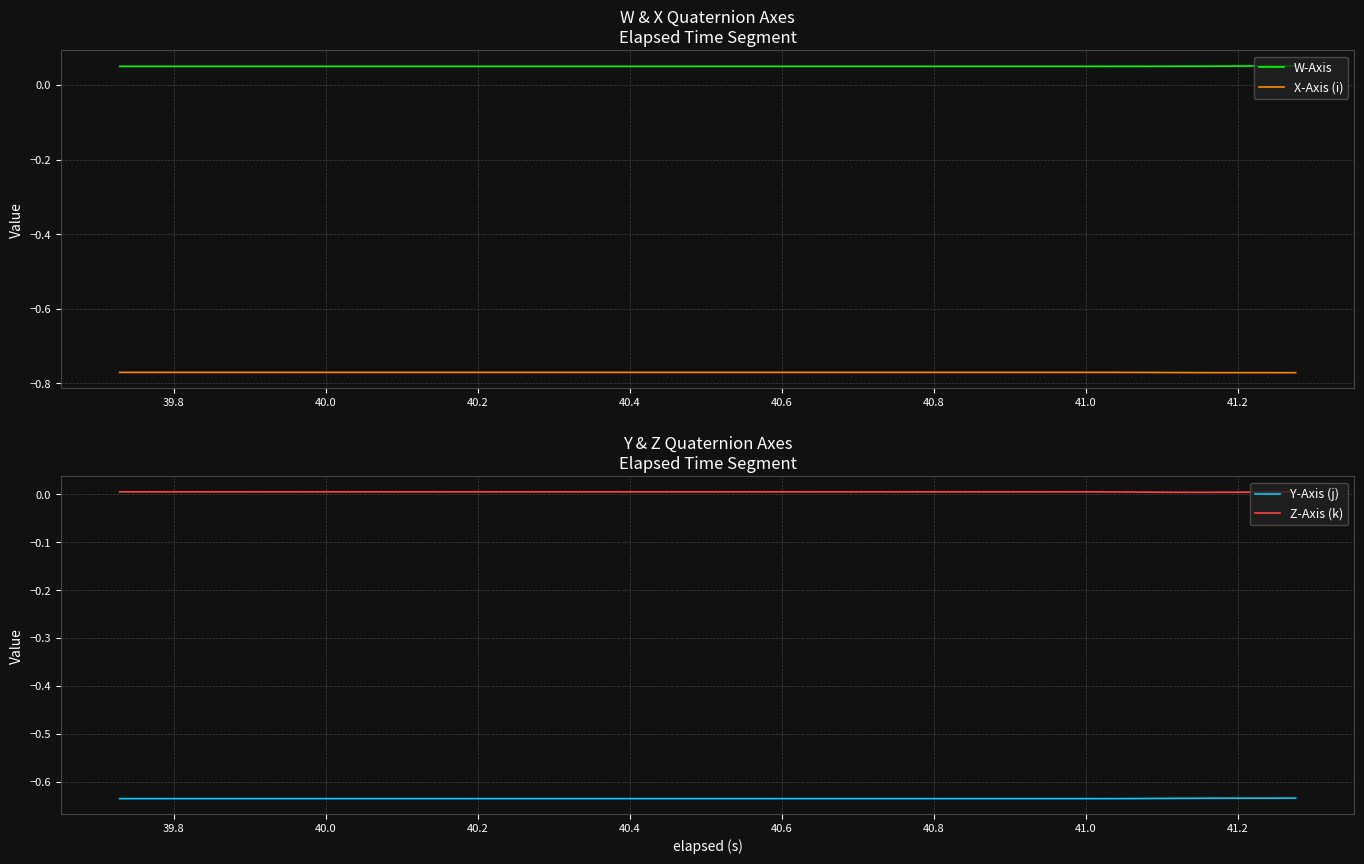

True or false: X-Axis (i) and W-Axis intersect in this chart.

False